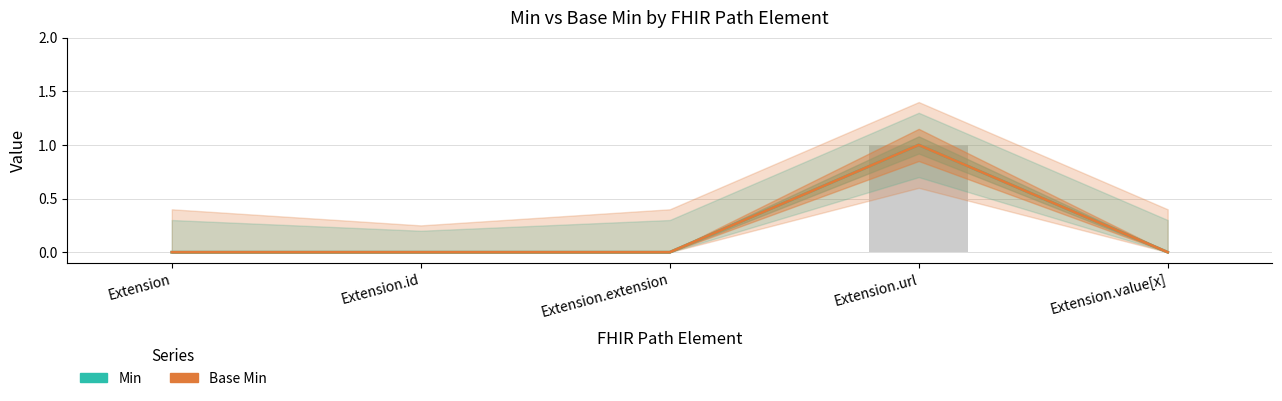

What is the greatest value displayed?

1